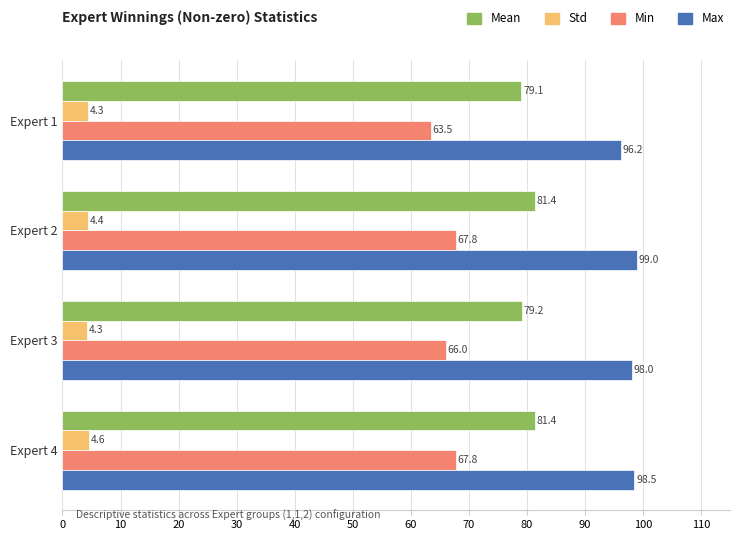

At which category is the sum across all series the highest?

Expert 2